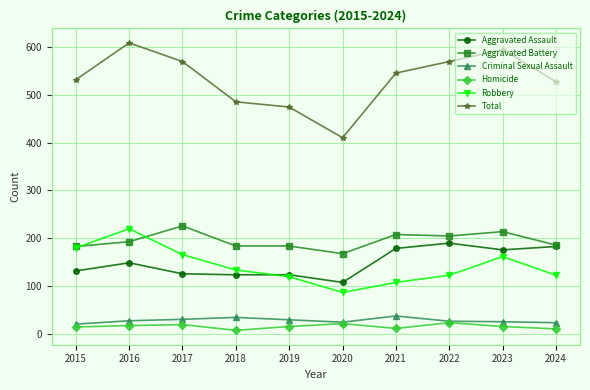

What is the value of the Criminal Sexual Assault point at the 5th from the left?

30